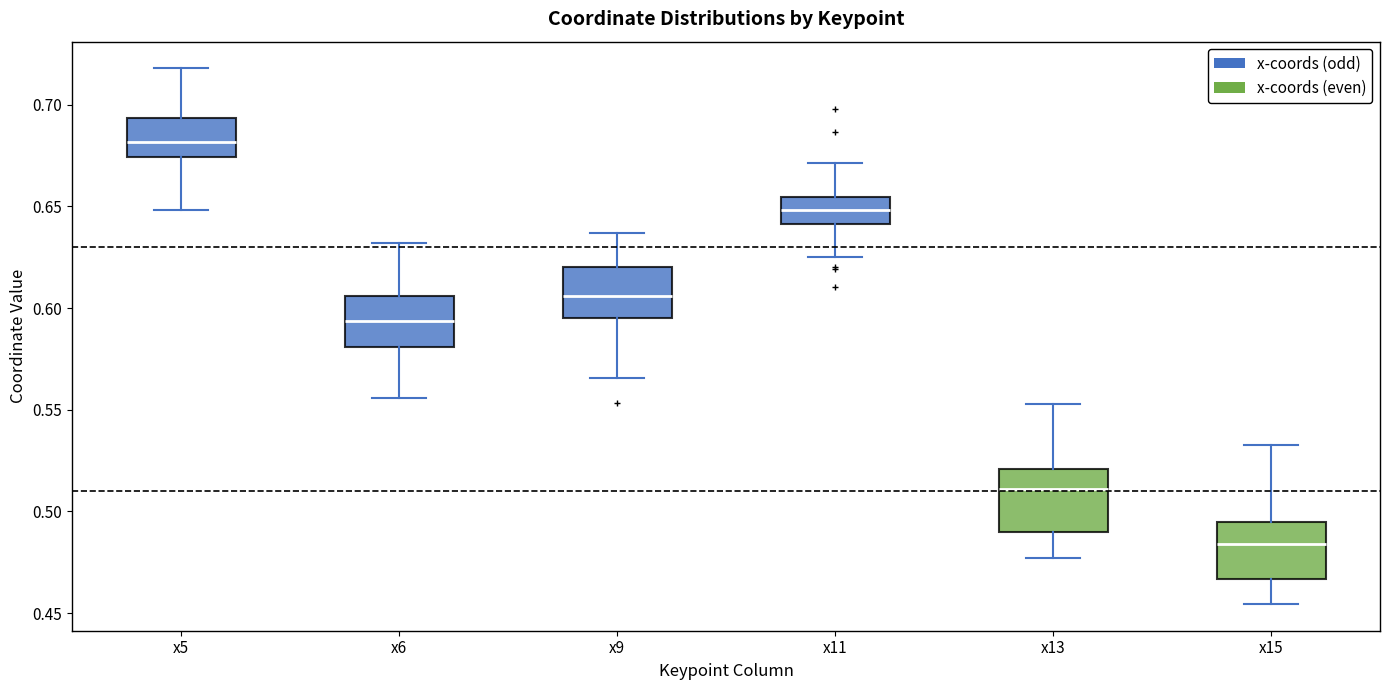

Which box has the highest median line?

x5